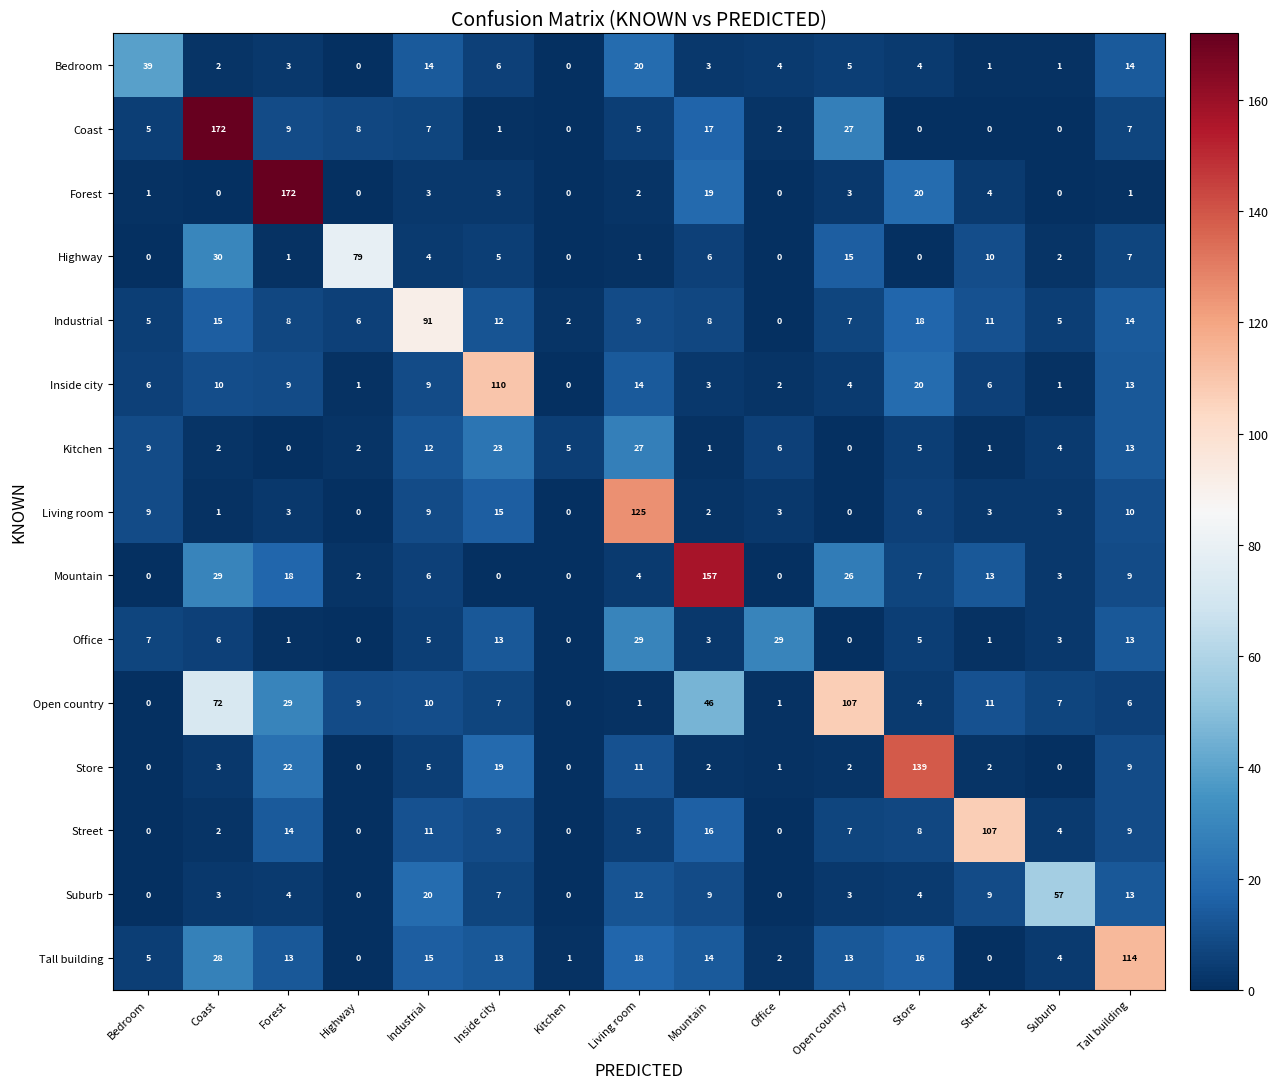

The Living room series shows 0 at Highway. True or false?

True